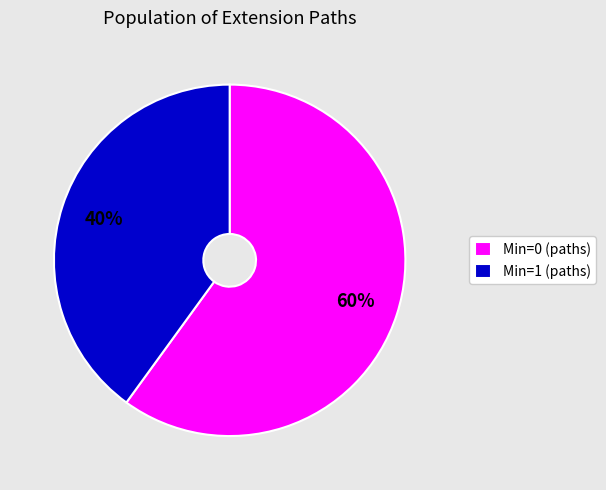

Is the sum of Min=0 (paths) and Min=1 (paths) greater than half?

Yes